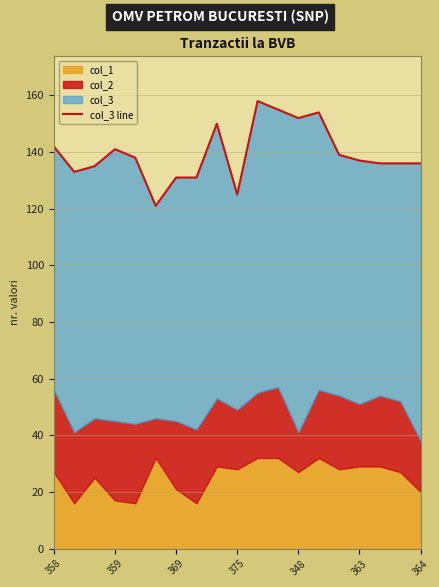

Reading right to left, extract all data points from this chart.

136	136	136	137	139	154	152	155	158	125	150	131	131	121	138	141	135	133	142